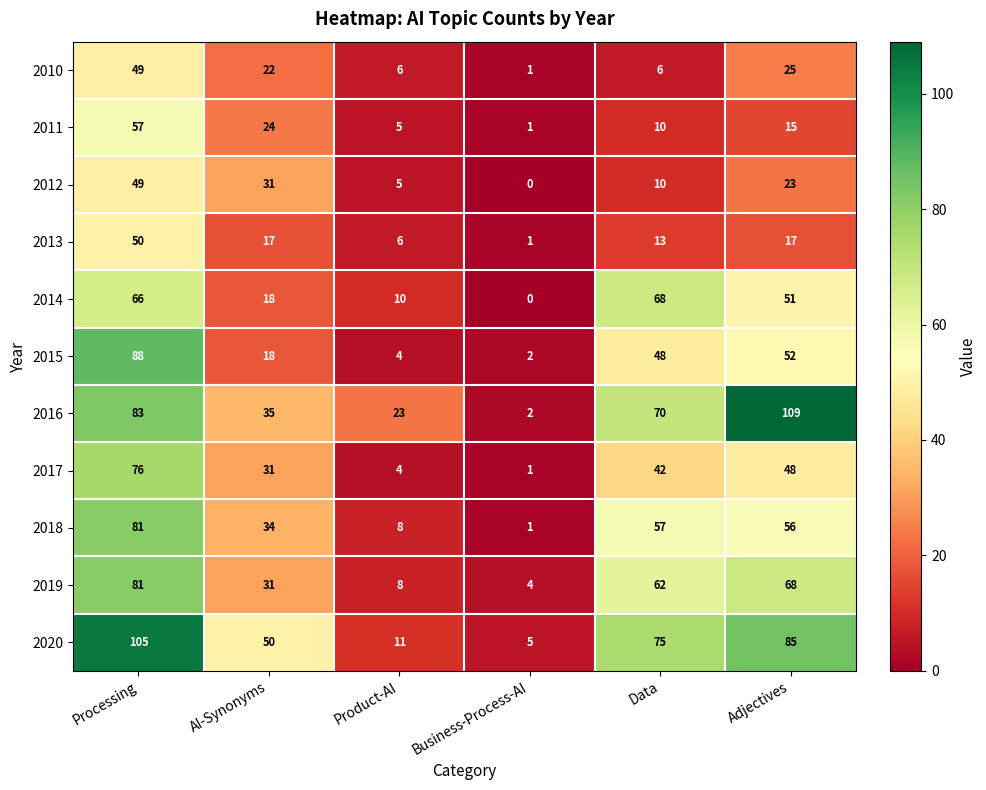

What is the total value across all series at Processing?

785